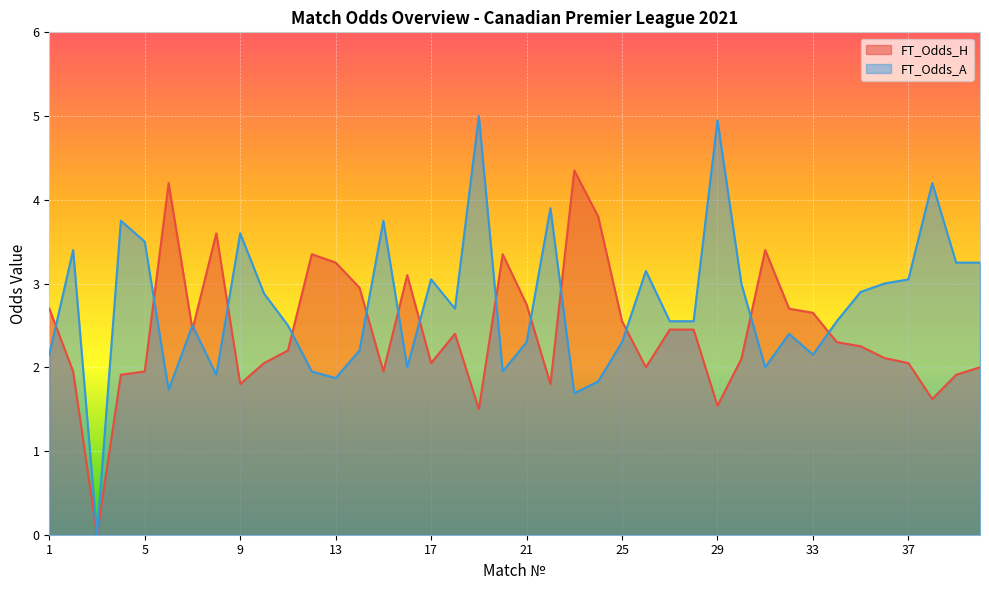

How many times do FT_Odds_H and FT_Odds_A cross each other?

15